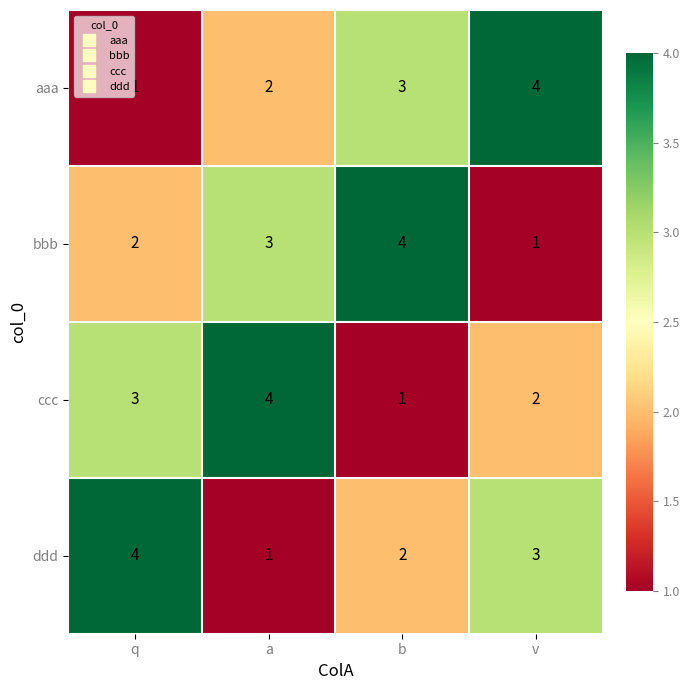

How many ccc values are between 2 and 4?

3